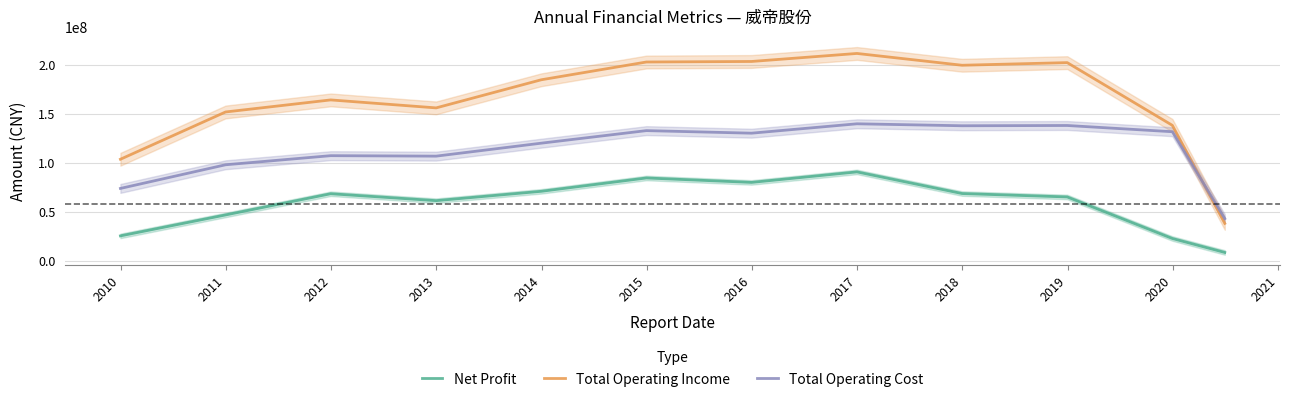

Reading right to left, transcribe all the data shown in this chart.

Net Profit: 8645254.0	22850986.0	65165768.4	68640969.8	90683789.8	79980335.0	84503267.9	70913892.9	61400378.9	68443625.6	46849942.6	25524020.7
Total Operating Income: 38236528.7	138100071.9	201998047.0	199313665.1	211334454.7	203162962.0	202622026.1	184518083.3	155884498.0	164005763.7	151724256.5	103575875.7
Total Operating Cost: 43119073.4	131607672.1	137952399.7	137681630.6	139679625.5	130121643.5	132733851.4	119942329.9	106734398.2	107214678.9	97943173.1	73854670.1